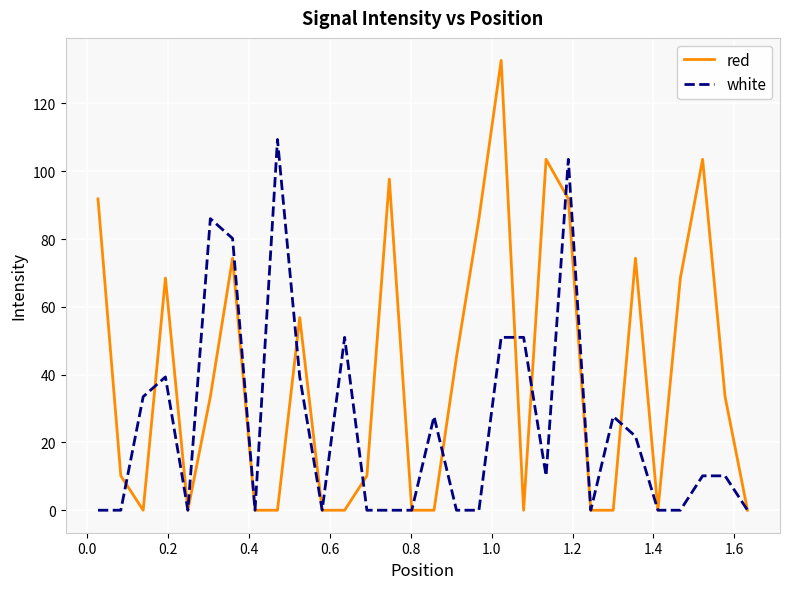

Rank the series by their maximum value, from highest to lowest.

red, white